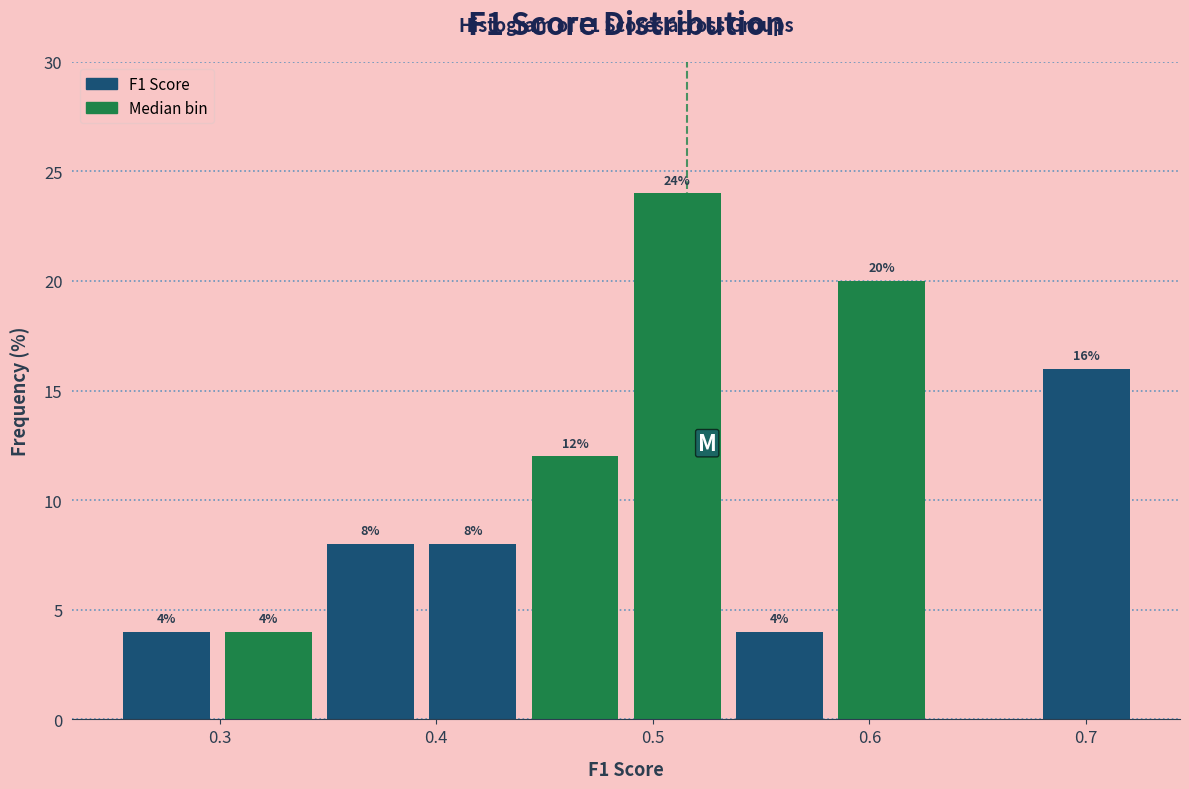

Which range on the x-axis has the tallest bar?

0.49 to 0.54